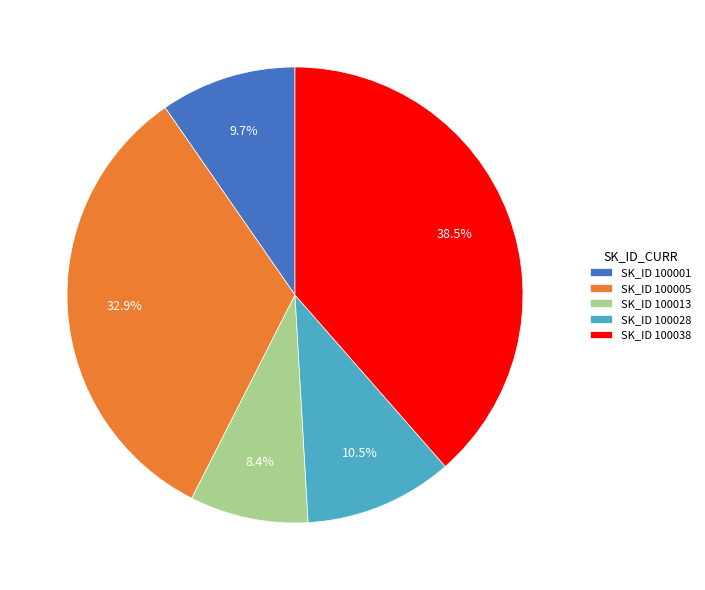

How much of the chart is everything except SK_ID 100038?

61.5%